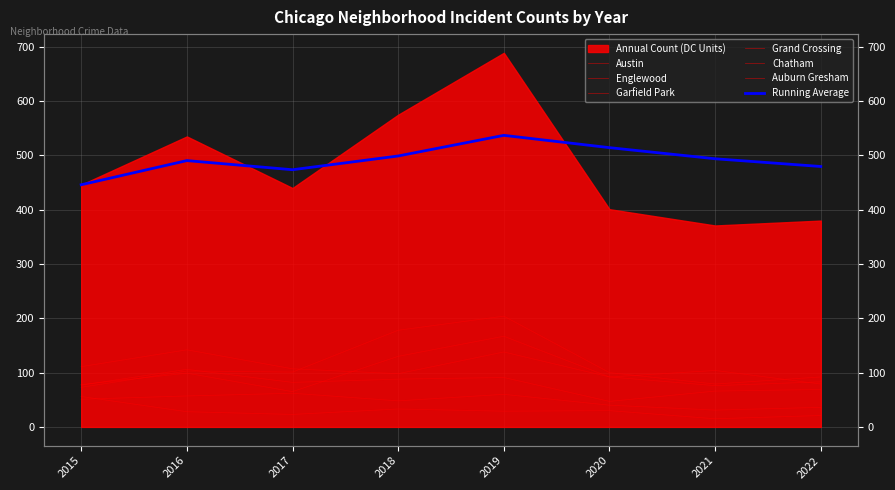

What is the total value across all series at 2017?

440